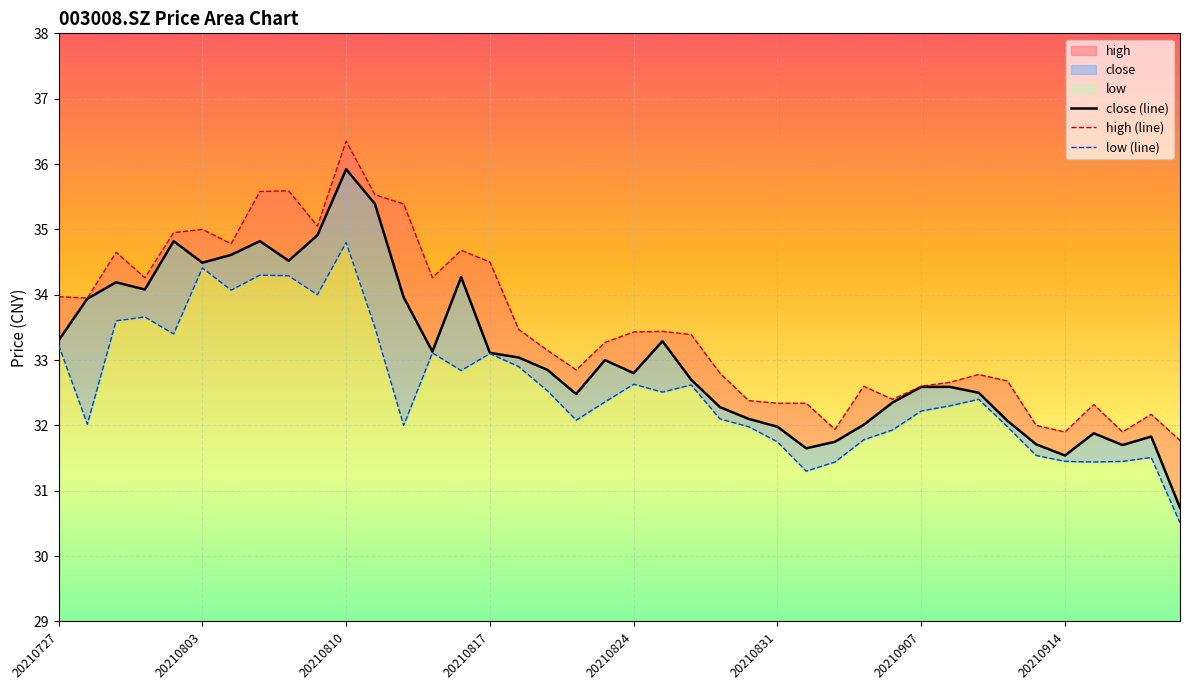

How many distinct data groups are displayed?

3